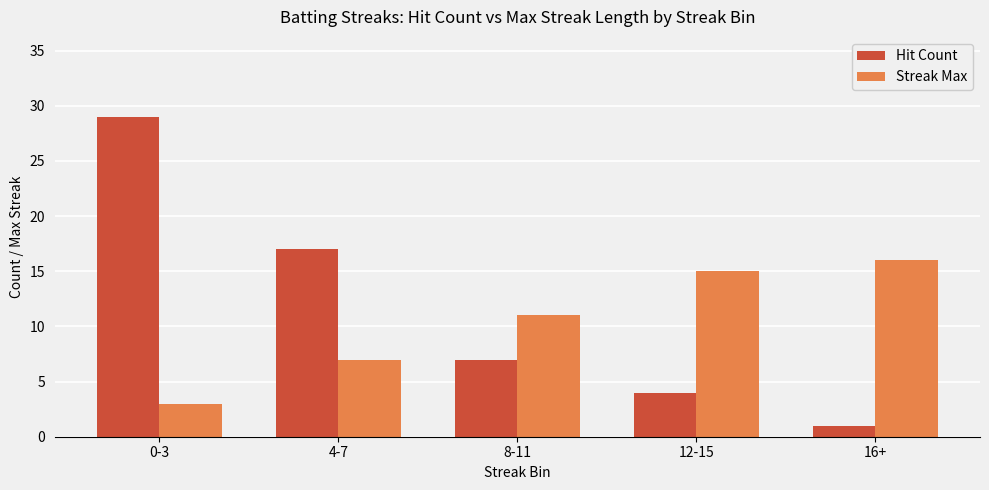

Rank the series by their average value, from lowest to highest.

Streak Max, Hit Count